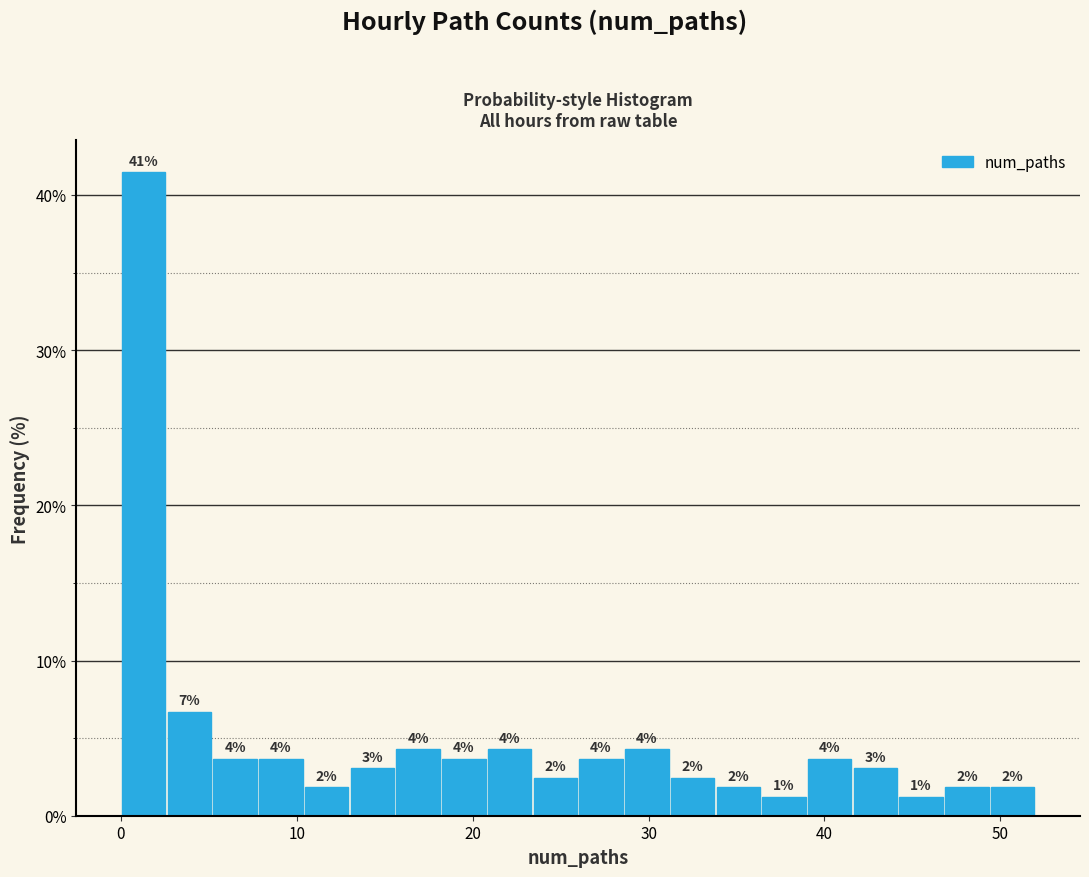

Read against the x-axis, roughly where is the centre of the tallest bar?

1